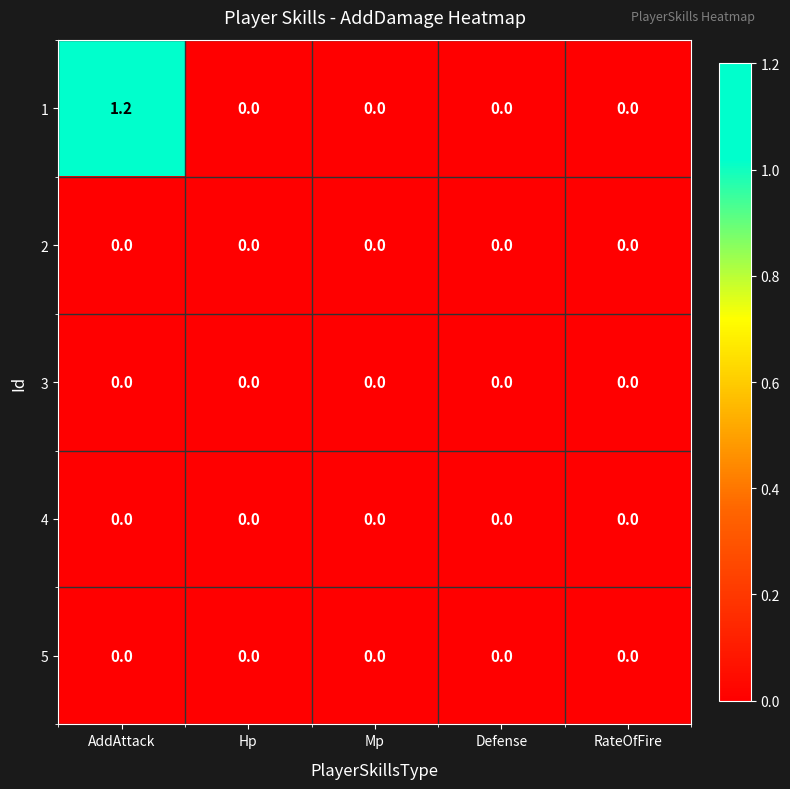

At which category does the chart reach its peak across all series?

AddAttack